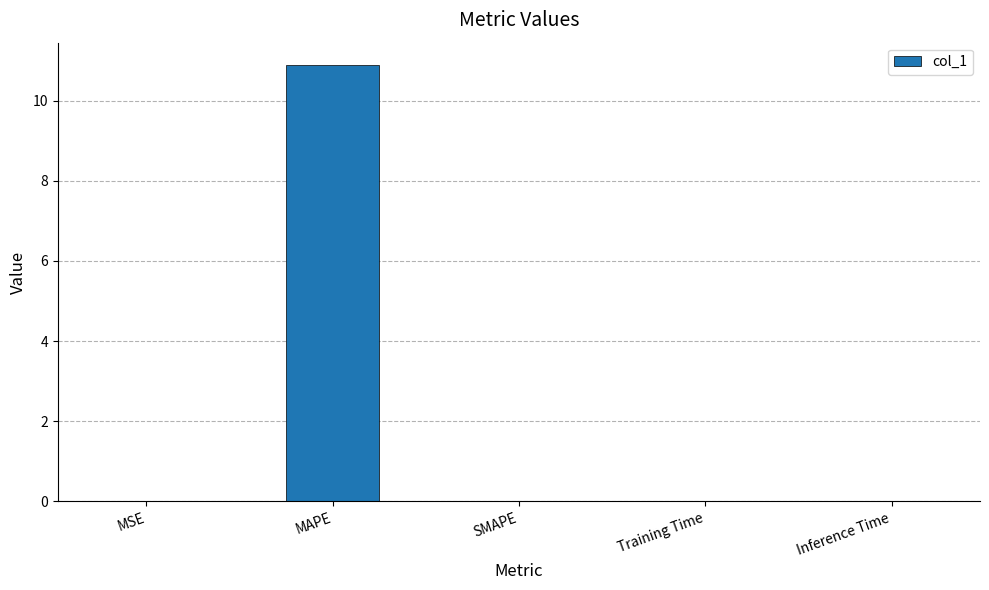

The value at Training Time is 0.0. True or false?

True